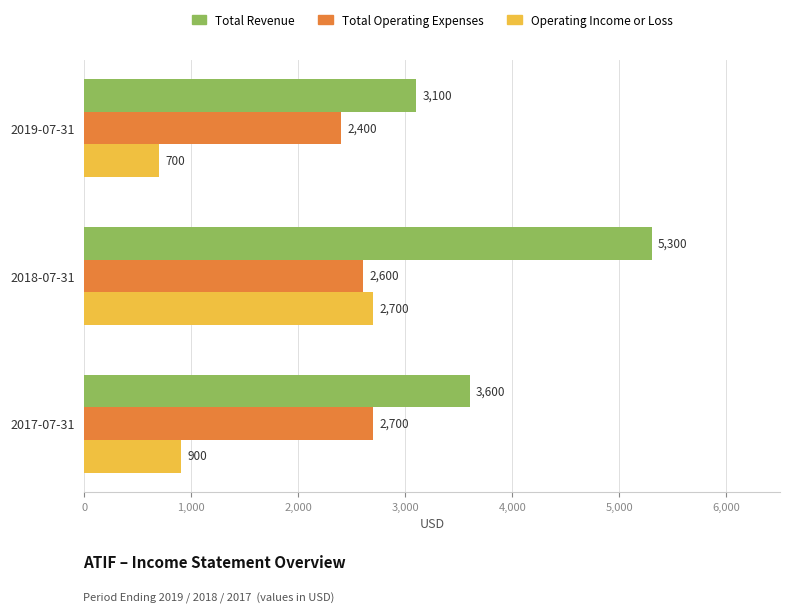

What is the average value of the Operating Income or Loss series?

1433